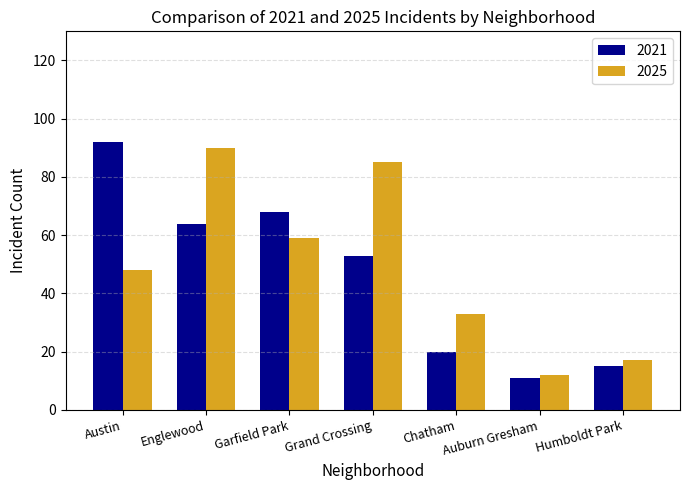

Which category has the lowest value in the 2025 series?

Auburn Gresham